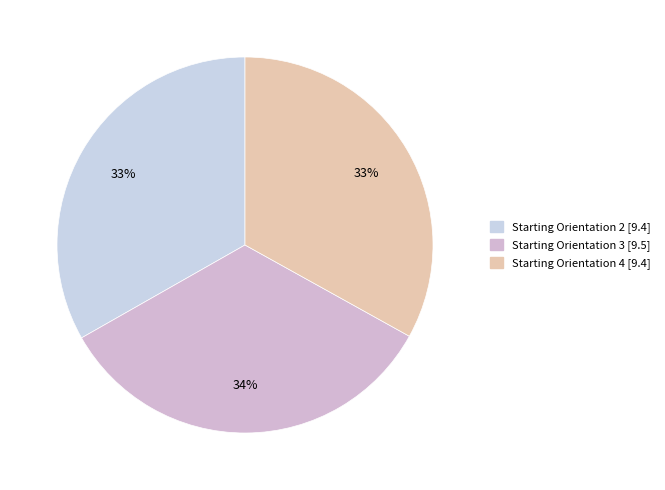

Approximately how many times larger is the value at Starting Orientation 2 compared to Starting Orientation 4?

1.0